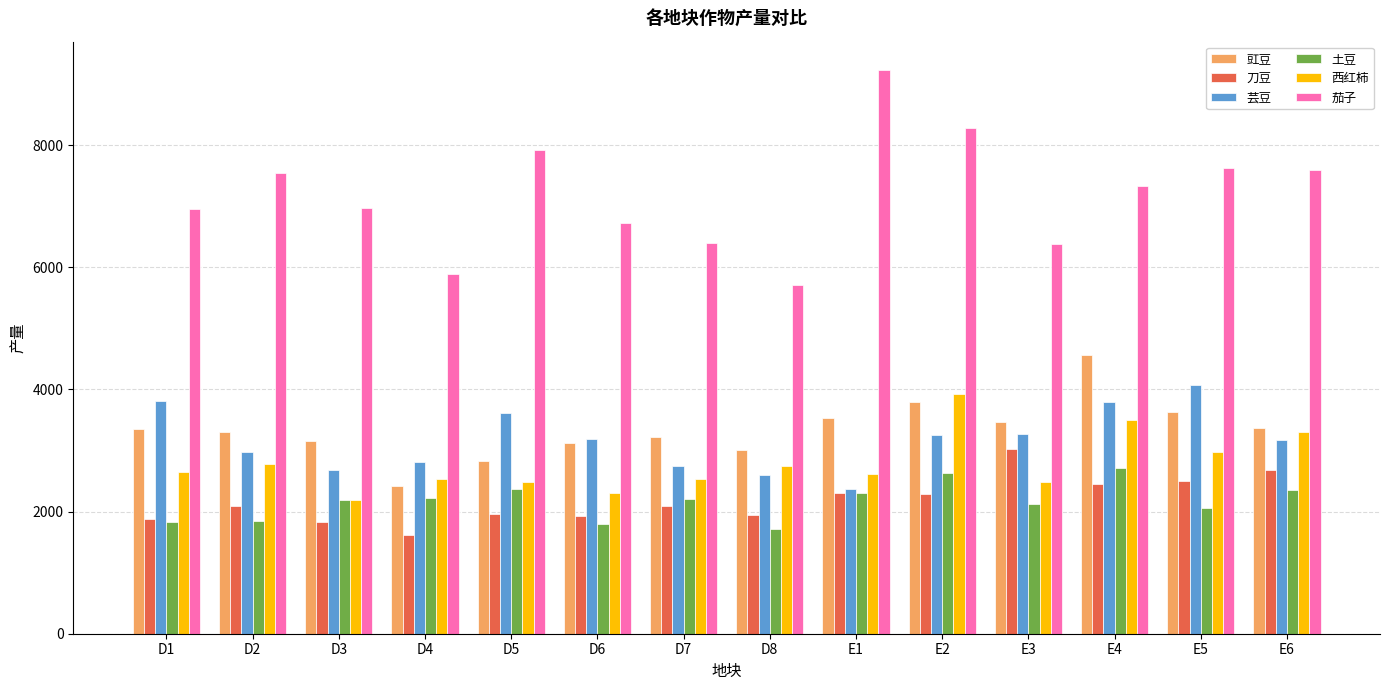

Between D3 and E2, which series saw the biggest shift?

西红柿